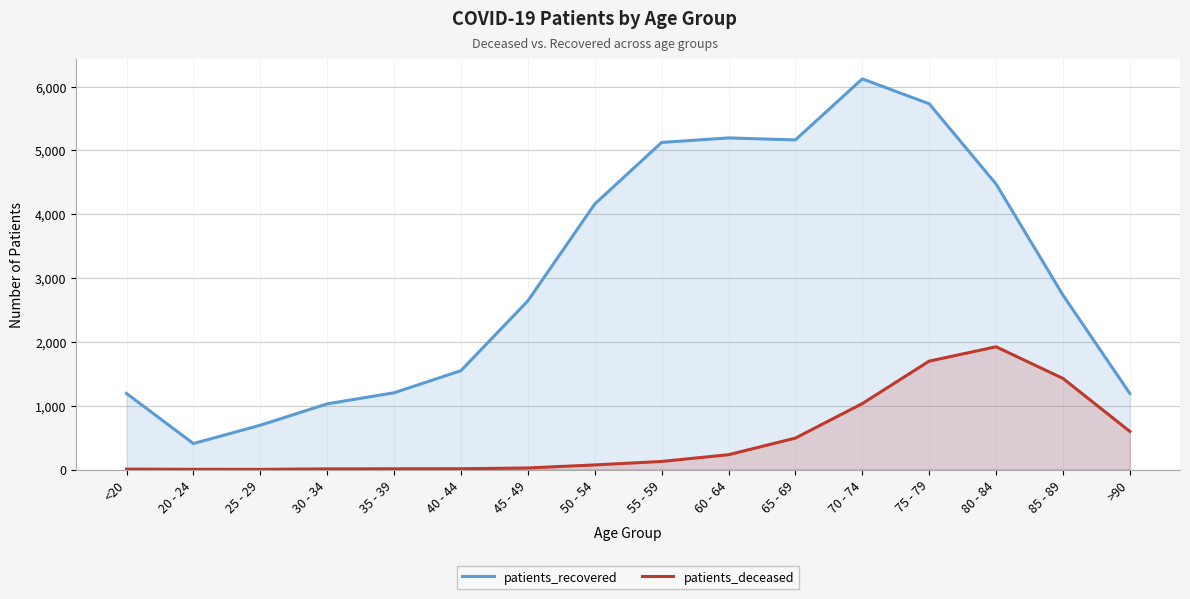

What are all the series names shown in the legend?

patients_recovered, patients_deceased